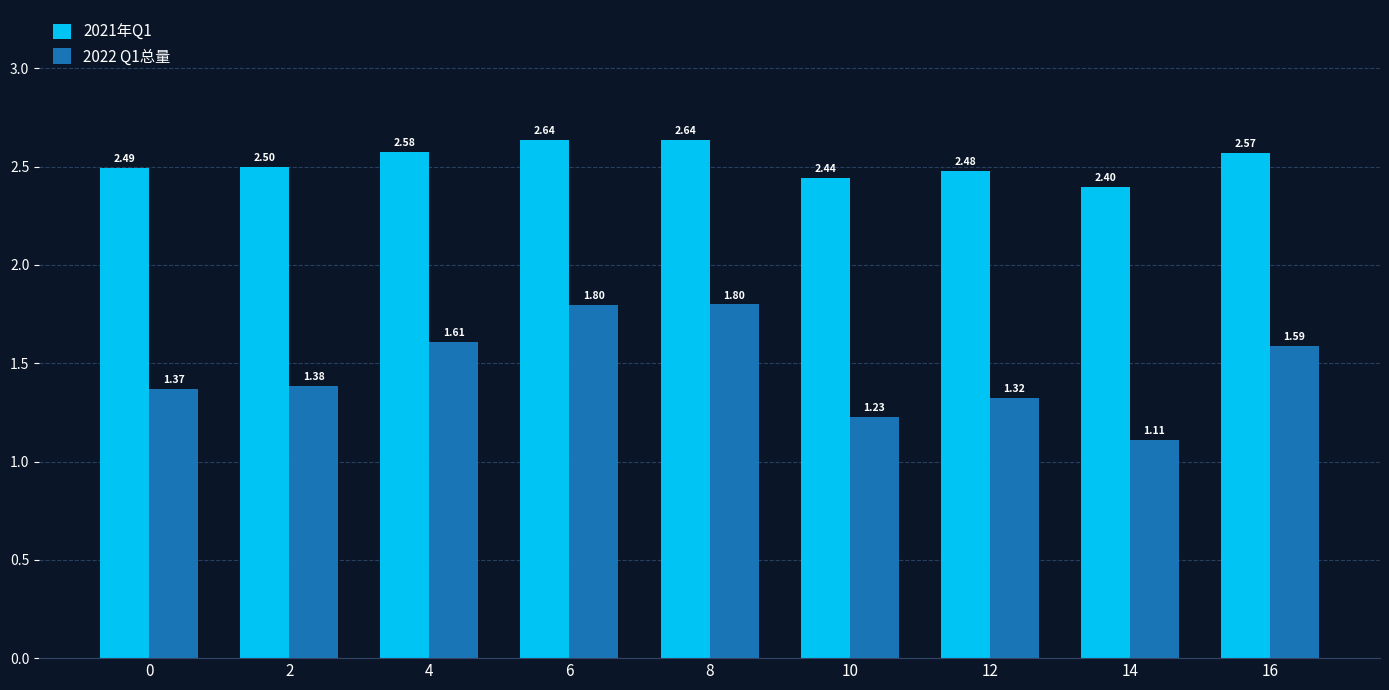

Which series has the largest range (max minus min)?

2022 Q1总量